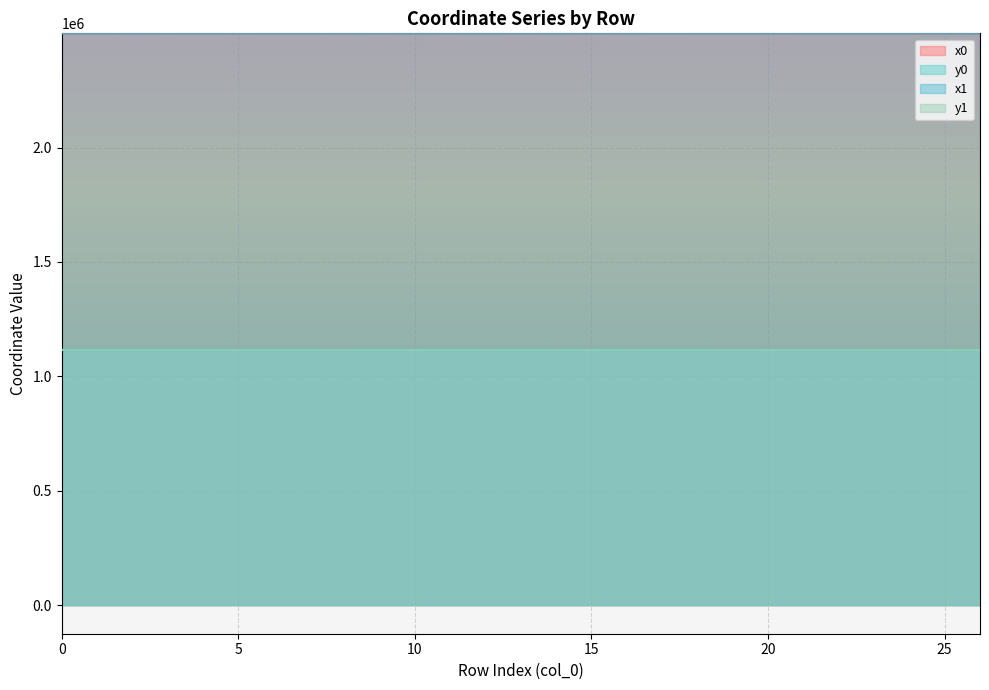

What is the sum of the x1 values at 17 and 10?

4997896.7